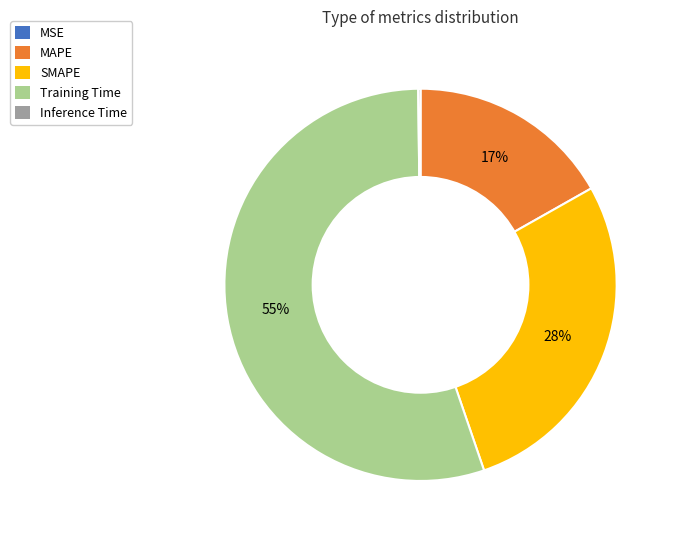

Is Training Time the majority of the pie?

Yes